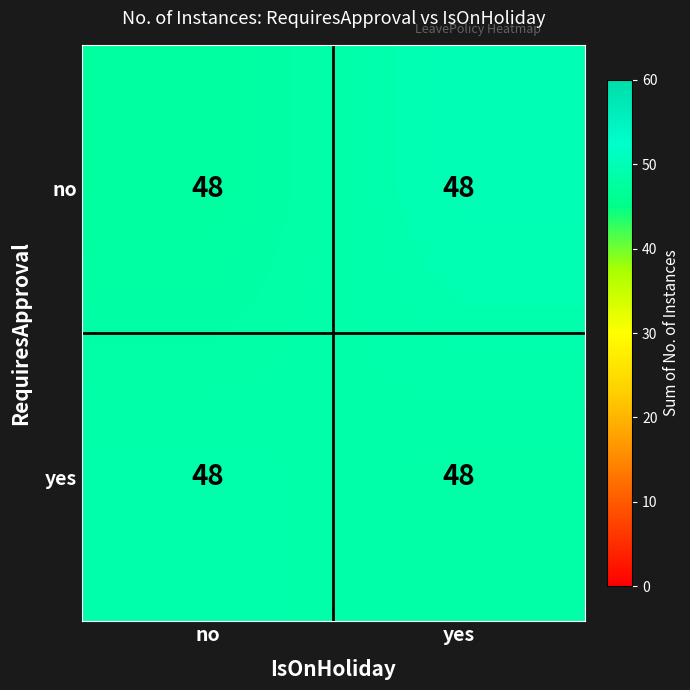

At which category does the chart reach its peak across all series?

yes